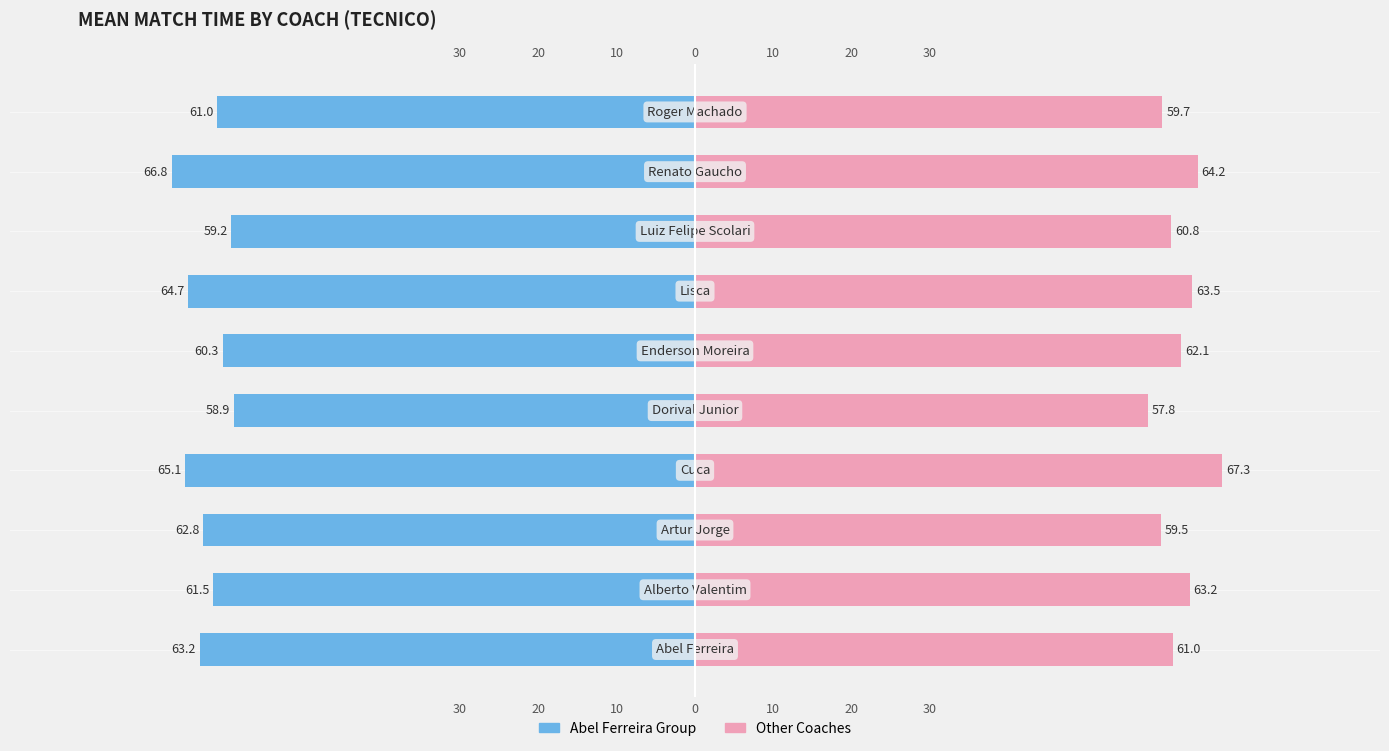

Is the value of Mean Tempo (Right) at 30 greater than the value of Mean Tempo (Left) at 20?

Yes